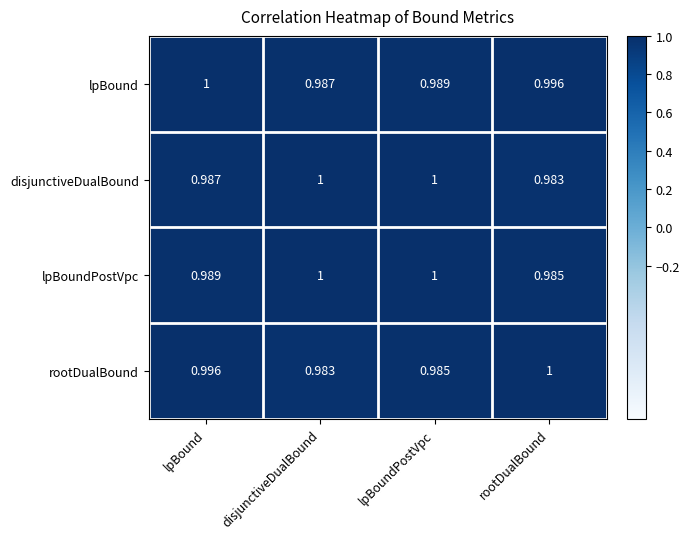

Count the number of categories in the chart.

4